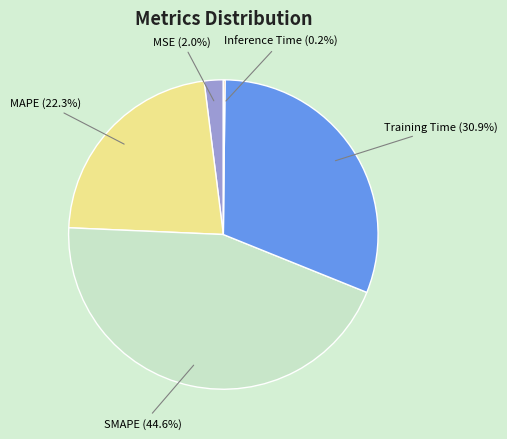

What is the largest slice in the pie chart?

SMAPE